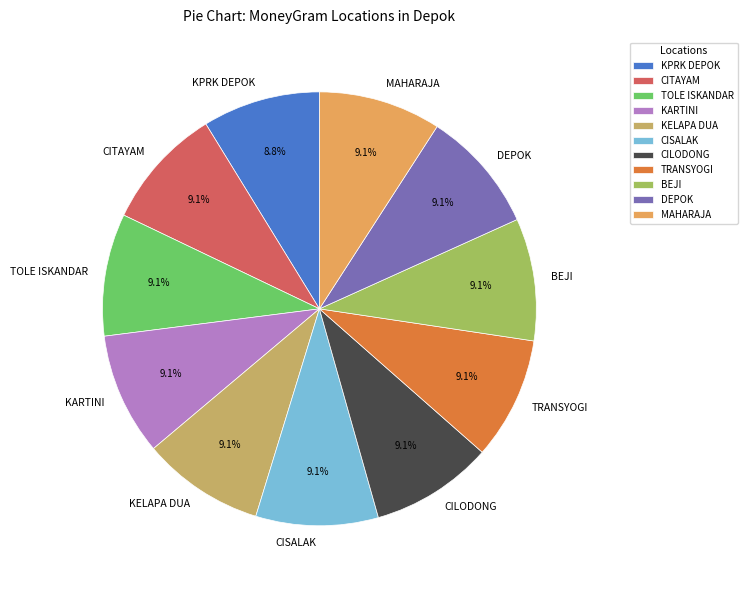

Combined, what portion of the pie is KPRK DEPOK and CISALAK?

17.9%